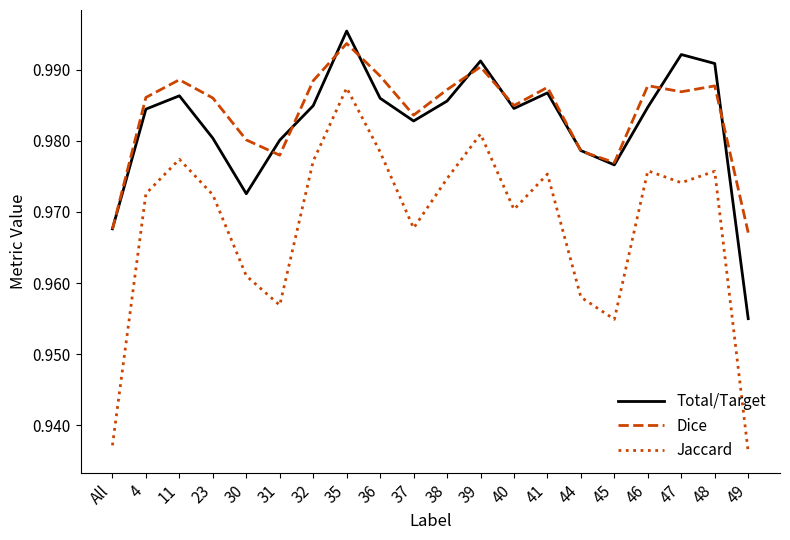

What is the total value across all series at 23?

2.9